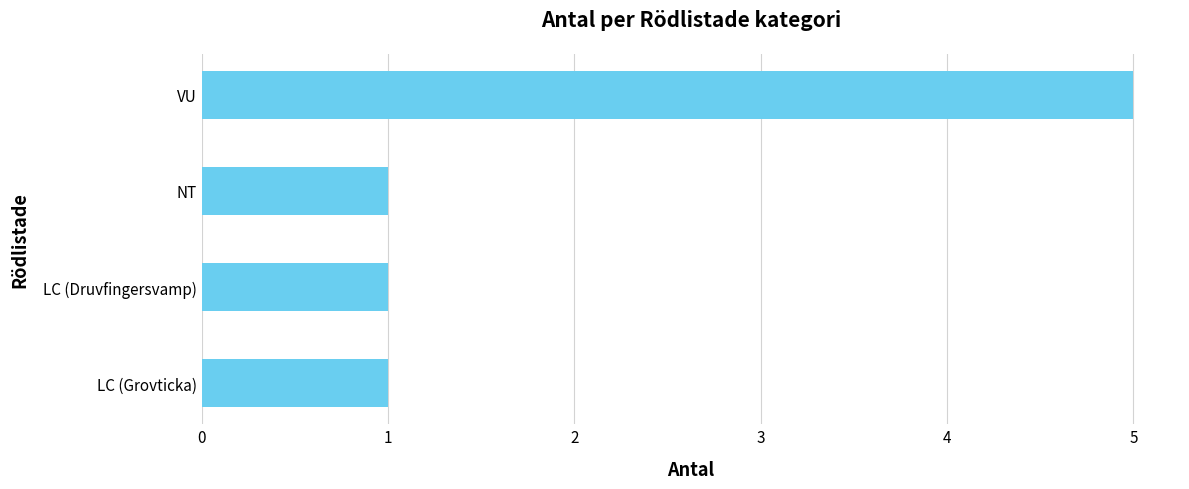

What is the ratio of the value at LC (Druvfingersvamp) to the value at NT?

1.0